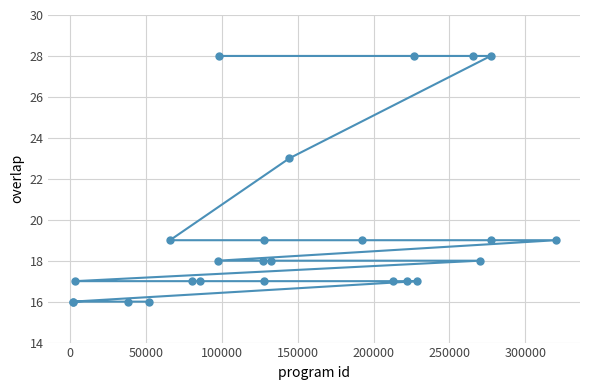

What is the maximum value shown in the chart?

28